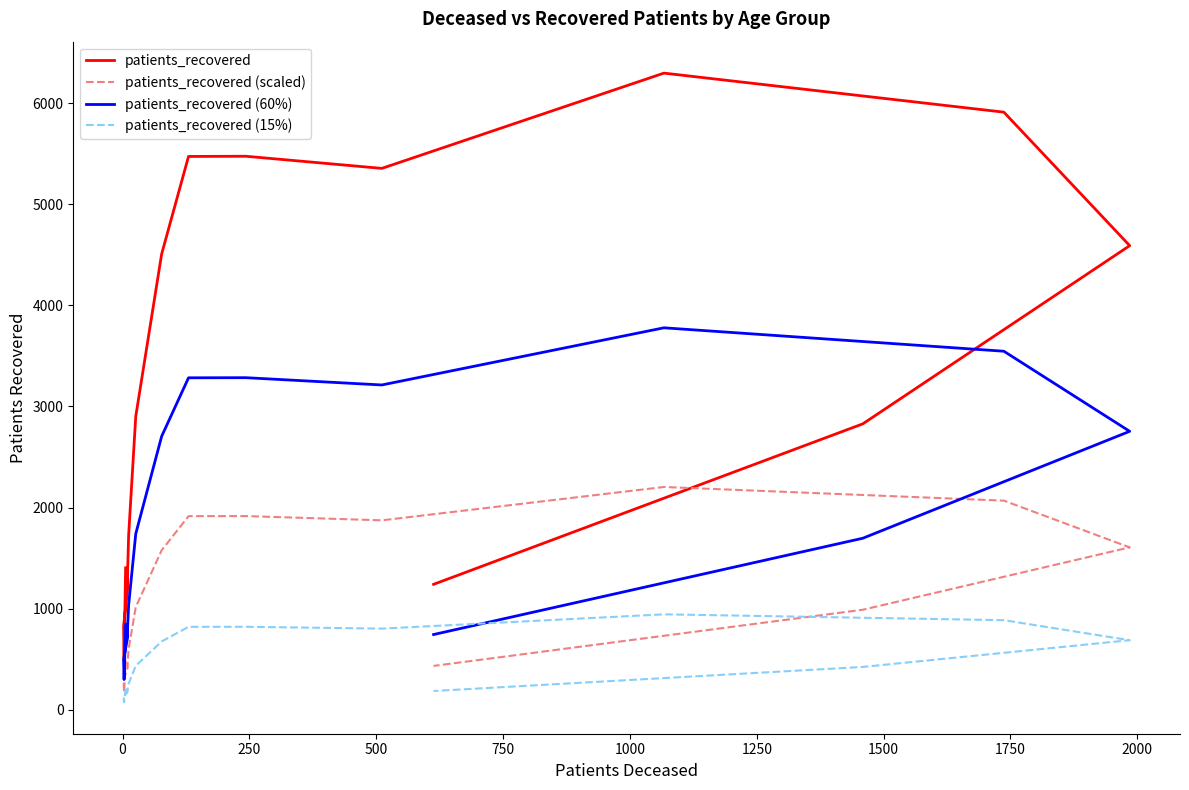

Is the value of patients_recovered (15%) at 13 greater than the value of patients_recovered (60%) at 1250?

No